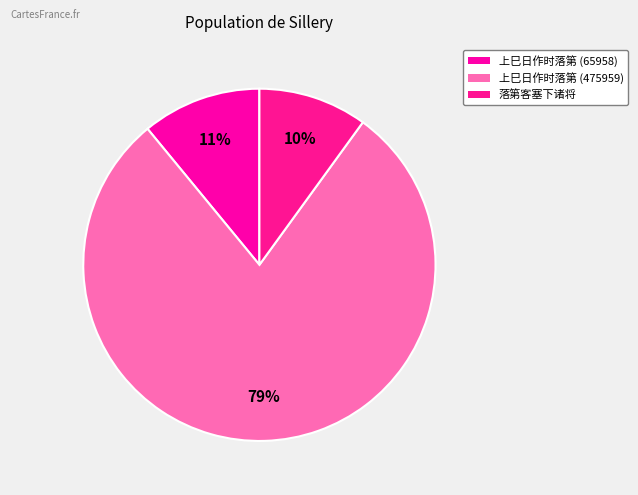

Is there any slice that represents more than half of the pie?

Yes